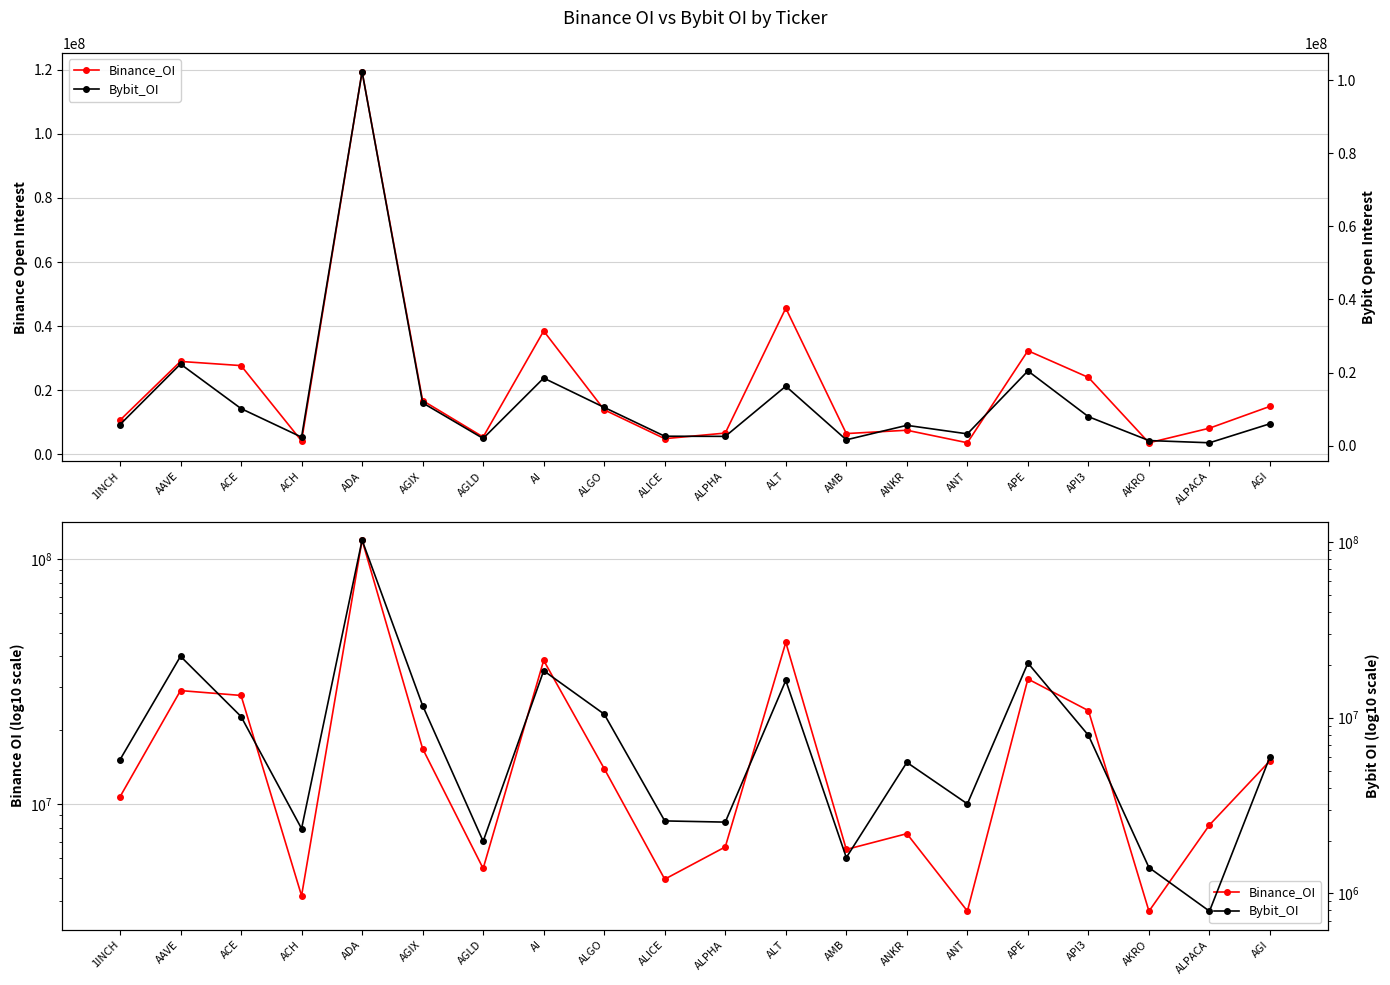

What is the sum of all Binance_OI values?

423744332